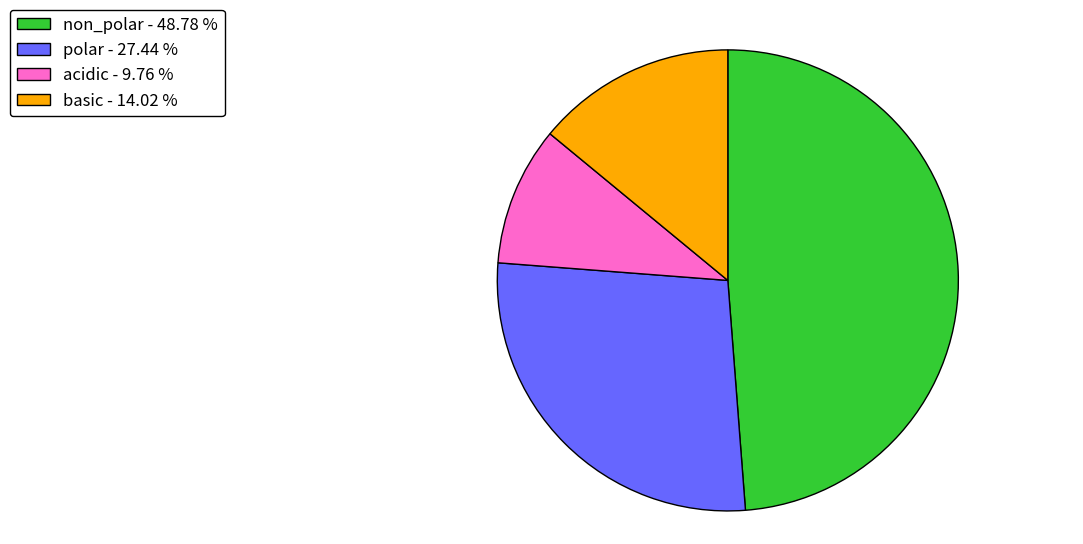

Combined, do non_polar and basic account for over 50%?

Yes